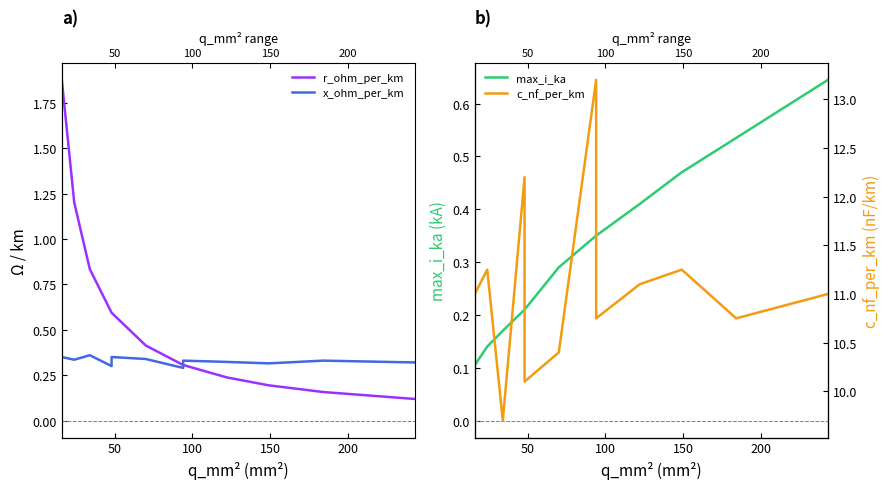

At how many categories does at least one series exceed 10?

11